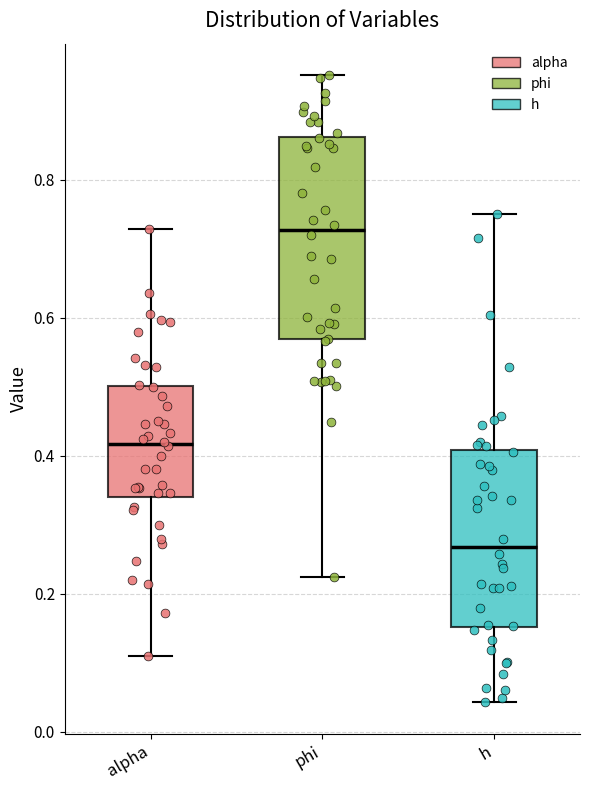

Reading left to right, read every box against the y-axis: the position of its median line, the range the box covers, and the ends of its whiskers. The values are not printed on the chart, so give them approximately, as read against the axis.

alpha: median 0.42, box 0.34 to 0.50, whiskers 0.10 to 0.72
phi: median 0.72, box 0.56 to 0.86, whiskers 0.22 to 0.96
h: median 0.26, box 0.16 to 0.40, whiskers 0.04 to 0.74